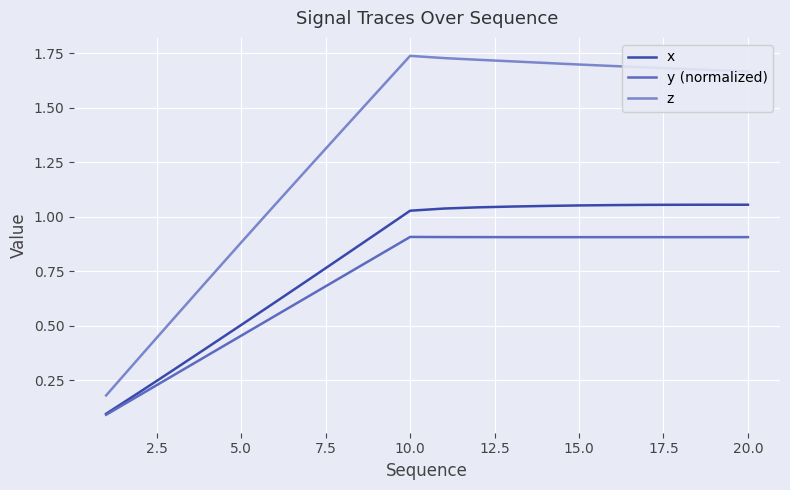

List the series in order of their peak value, lowest first.

y (normalized), x, z